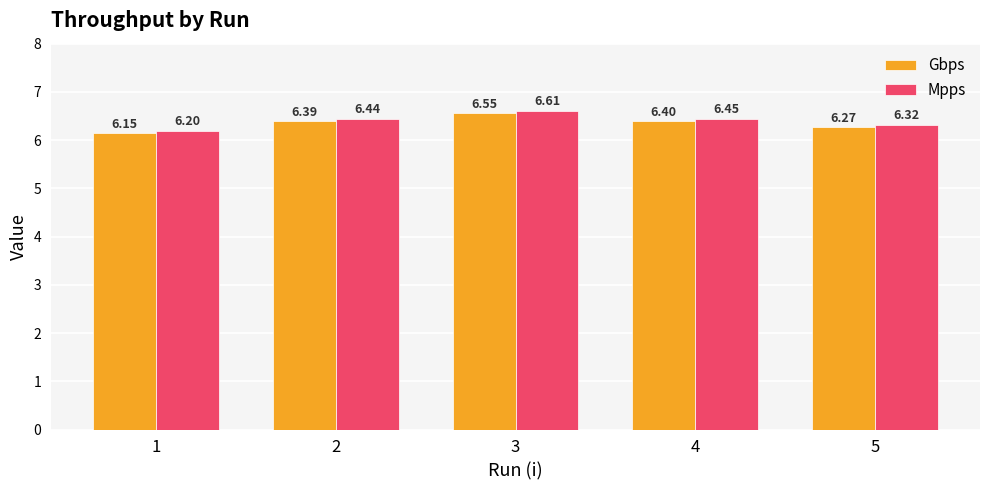

Rank the series by their maximum value, from lowest to highest.

Gbps, Mpps